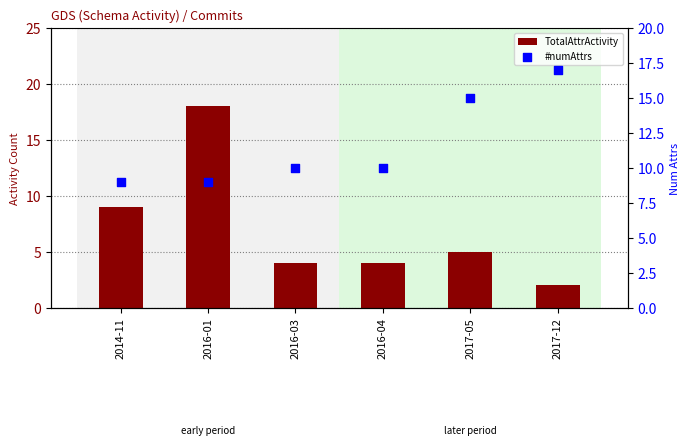

What are all the series names shown in the legend?

TotalAttrActivity, #numAttrs